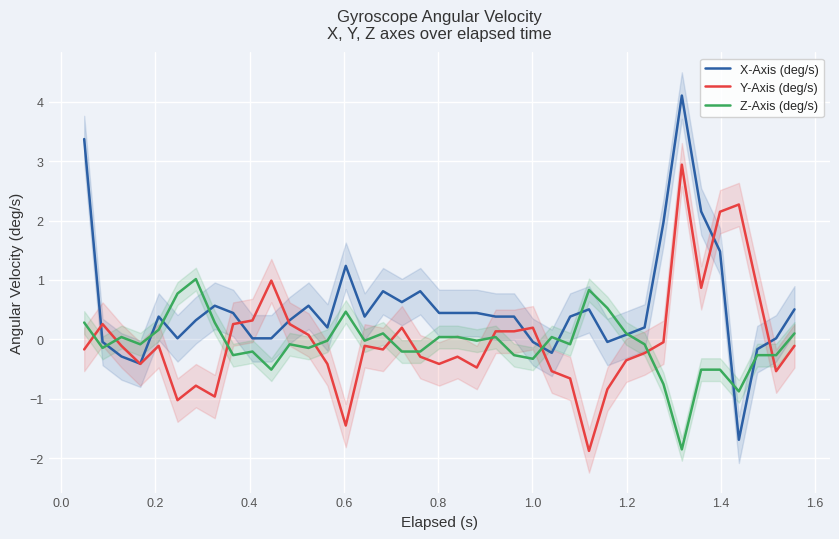

At how many categories does at least one series exceed 3?

2